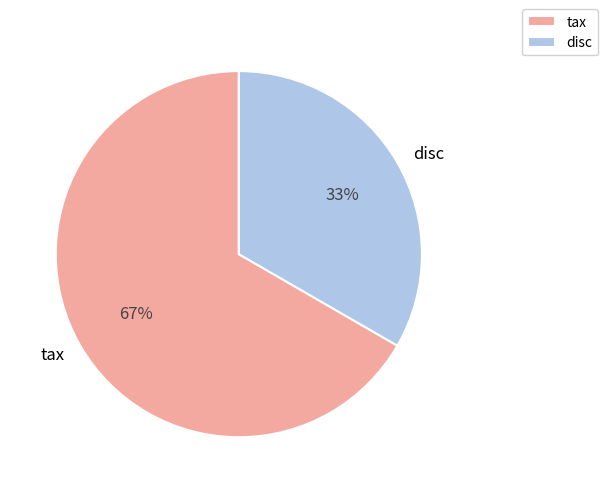

Is it true that disc is 27% of the pie?

False